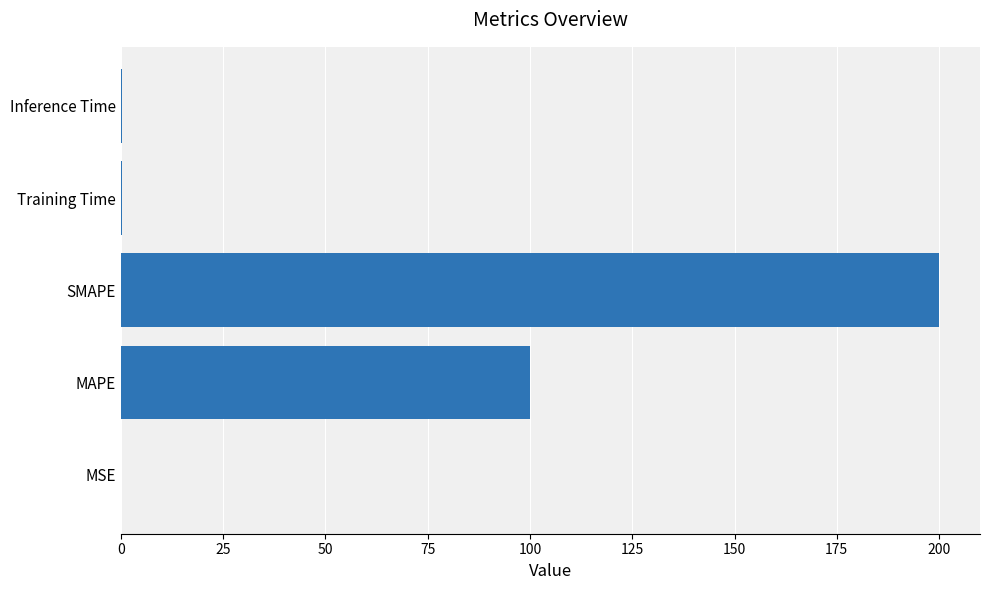

The chart shows a value of 335.7 at SMAPE. True or false?

False